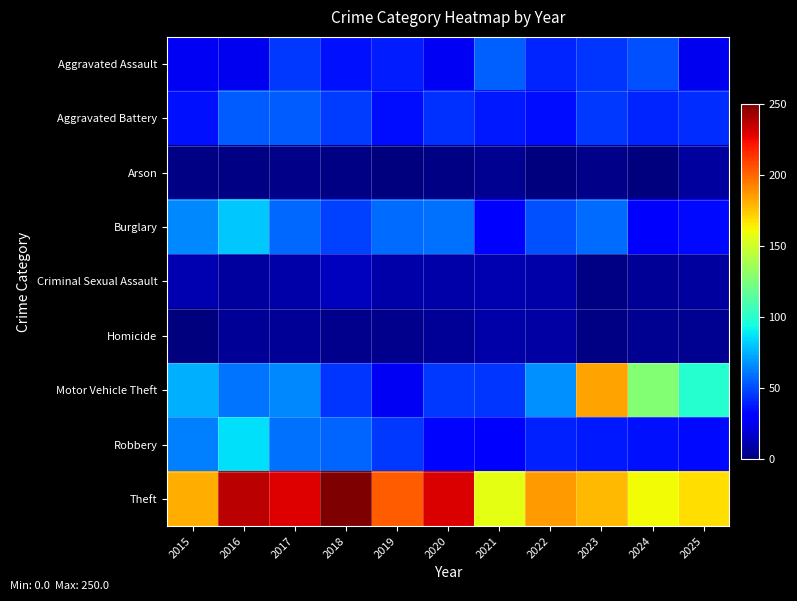

At how many categories does at least one series exceed 205?

4